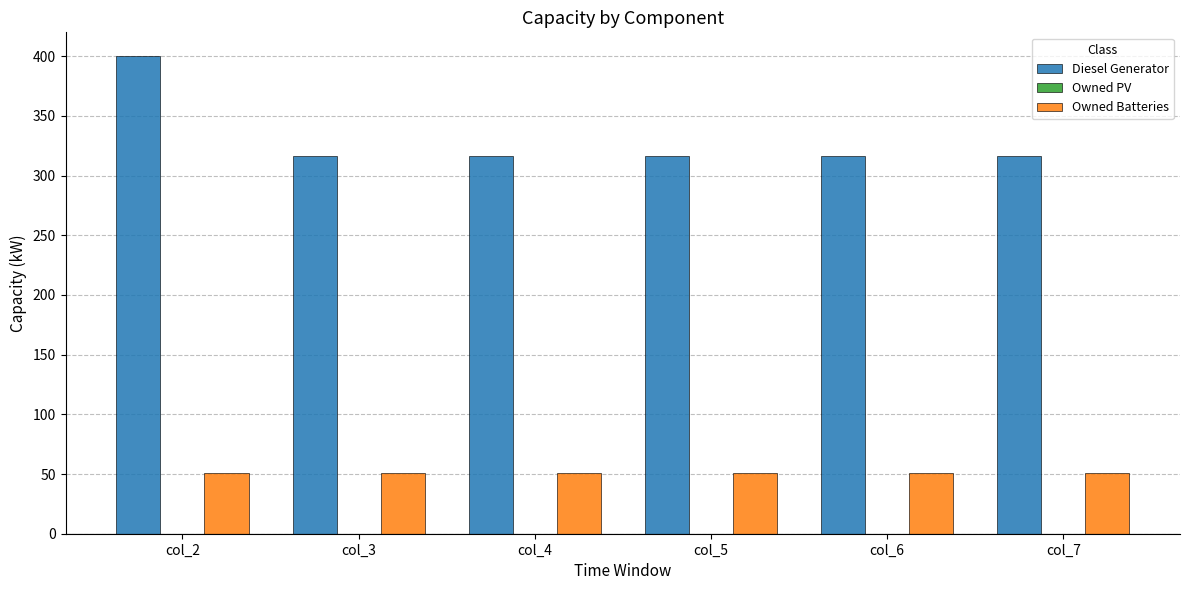

Which label corresponds to the largest value in the chart?

col_2